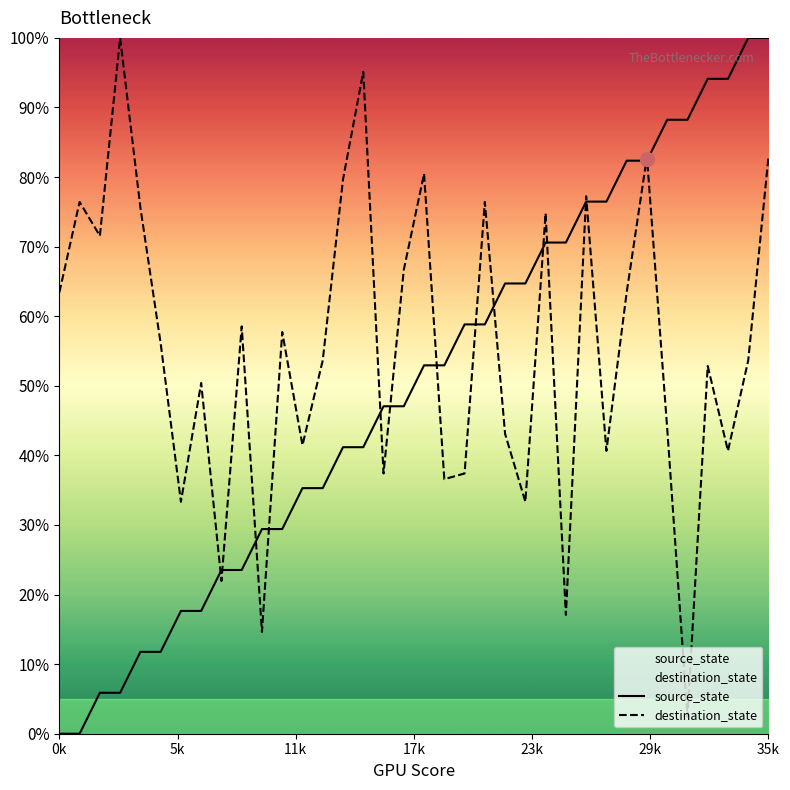

Which series changed the most between 21 and 30?

destination_state